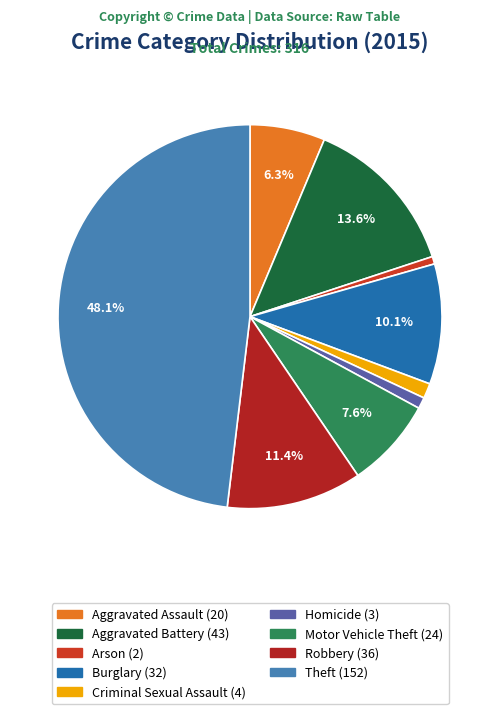

Rank the categories by value from highest to lowest.

Theft, Aggravated Battery, Robbery, Burglary, Motor Vehicle Theft, Aggravated Assault, Criminal Sexual Assault, Homicide, Arson